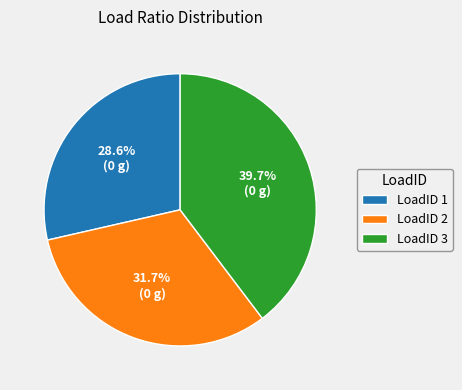

Rank the categories by value from lowest to highest.

LoadID 1, LoadID 2, LoadID 3